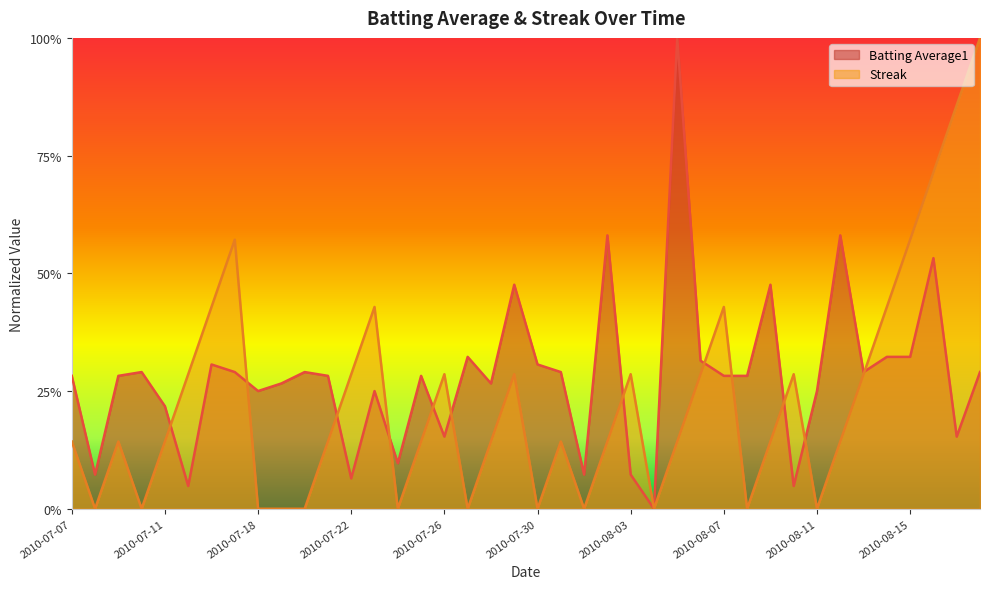

Reading left to right, extract all data points from this chart.

Batting Average1: 2010-07-07=0.3	2010-07-08=0.1	2010-07-09=0.3	2010-07-10=0.3	2010-07-11=0.2	2010-07-15=0.0	2010-07-16=0.3	2010-07-17=0.3	2010-07-18=0.2	2010-07-19=0.3	2010-07-20=0.3	2010-07-21=0.3	2010-07-22=0.1	2010-07-23=0.2	2010-07-24=0.1	2010-07-25=0.3	2010-07-26=0.2	2010-07-27=0.3	2010-07-28=0.3	2010-07-29=0.5	2010-07-30=0.3	2010-07-31=0.3	2010-08-01=0.1	2010-08-02=0.6	2010-08-03=0.1	2010-08-04=0.0	2010-08-05=1.0	2010-08-06=0.3	2010-08-07=0.3	2010-08-08=0.3	2010-08-09=0.5	2010-08-10=0.0	2010-08-11=0.2	2010-08-12=0.6	2010-08-13=0.3	2010-08-14=0.3	2010-08-15=0.3	2010-08-16=0.5	2010-08-17=0.2	2010-08-18=0.3
Streak: 2010-07-07=0.1	2010-07-08=0.0	2010-07-09=0.1	2010-07-10=0.0	2010-07-11=0.1	2010-07-15=0.3	2010-07-16=0.4	2010-07-17=0.6	2010-07-18=0.0	2010-07-19=0.0	2010-07-20=0.0	2010-07-21=0.1	2010-07-22=0.3	2010-07-23=0.4	2010-07-24=0.0	2010-07-25=0.1	2010-07-26=0.3	2010-07-27=0.0	2010-07-28=0.1	2010-07-29=0.3	2010-07-30=0.0	2010-07-31=0.1	2010-08-01=0.0	2010-08-02=0.1	2010-08-03=0.3	2010-08-04=0.0	2010-08-05=0.1	2010-08-06=0.3	2010-08-07=0.4	2010-08-08=0.0	2010-08-09=0.1	2010-08-10=0.3	2010-08-11=0.0	2010-08-12=0.1	2010-08-13=0.3	2010-08-14=0.4	2010-08-15=0.6	2010-08-16=0.7	2010-08-17=0.9	2010-08-18=1.0